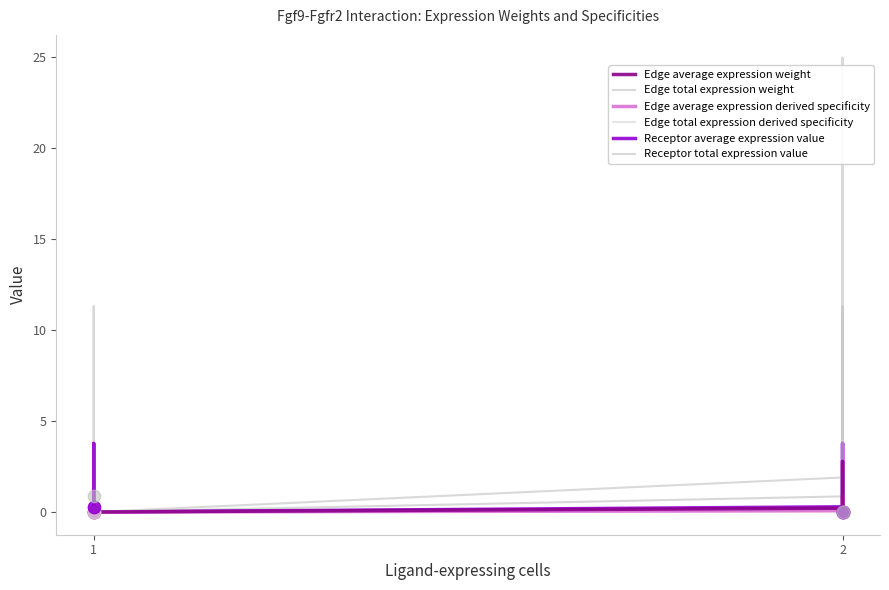

Which series contains the lowest Y value?

Edge total expression derived specificity